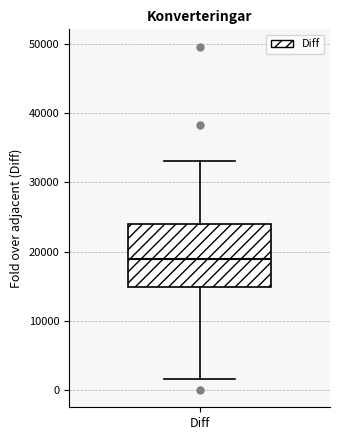

Transcribe this box plot: give where the median line is, the range the box spans, and where the two whiskers end, as read against the y-axis. The values are not printed on the chart, so give them approximately, as read against the axis.

median 19000, box 15000 to 24000, whiskers 2000 to 33000